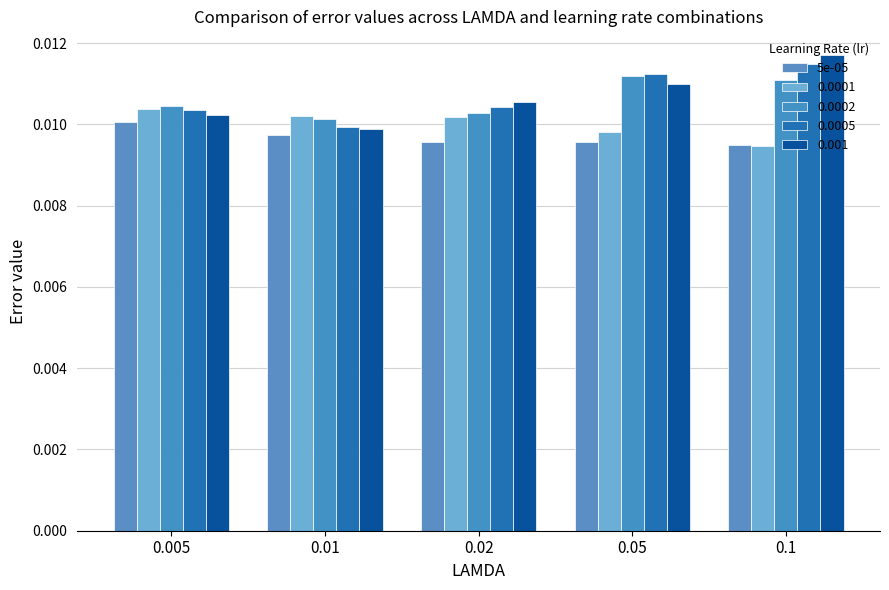

Are the bars grouped side by side (vs. stacked)?

Yes